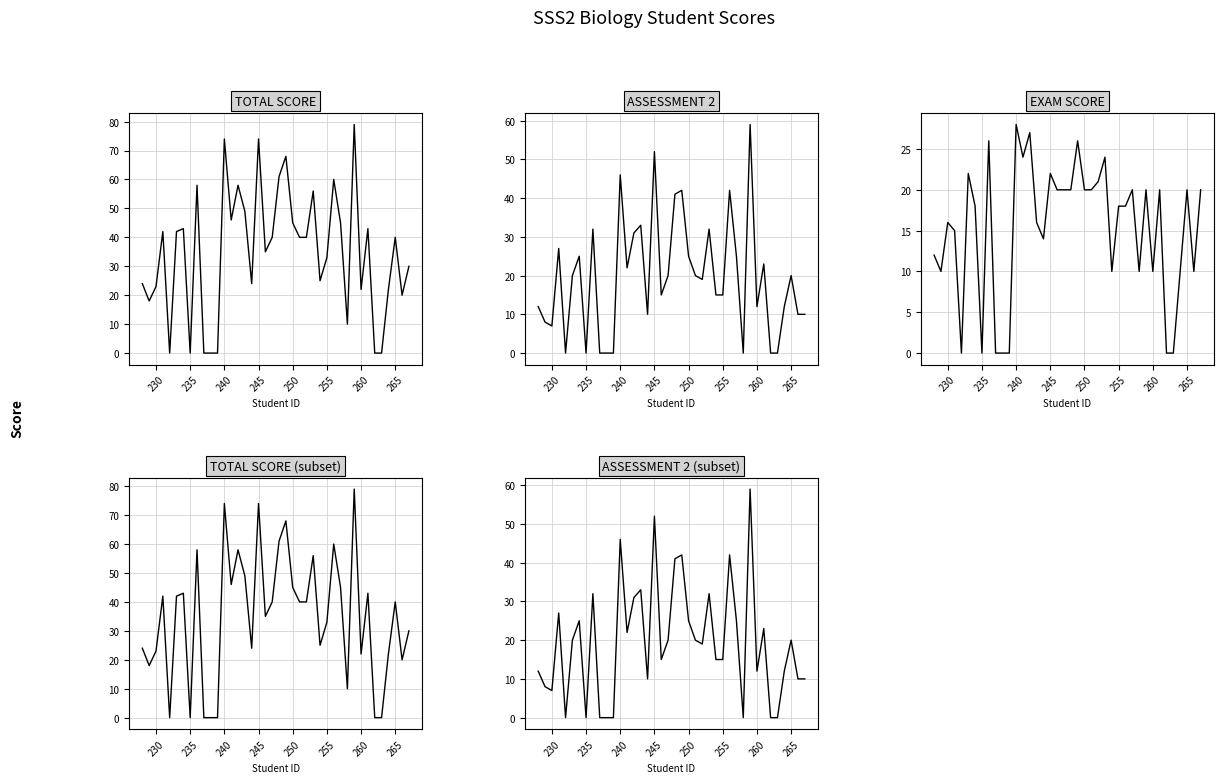

What is the sum of all TOTAL SCORE values?

1389